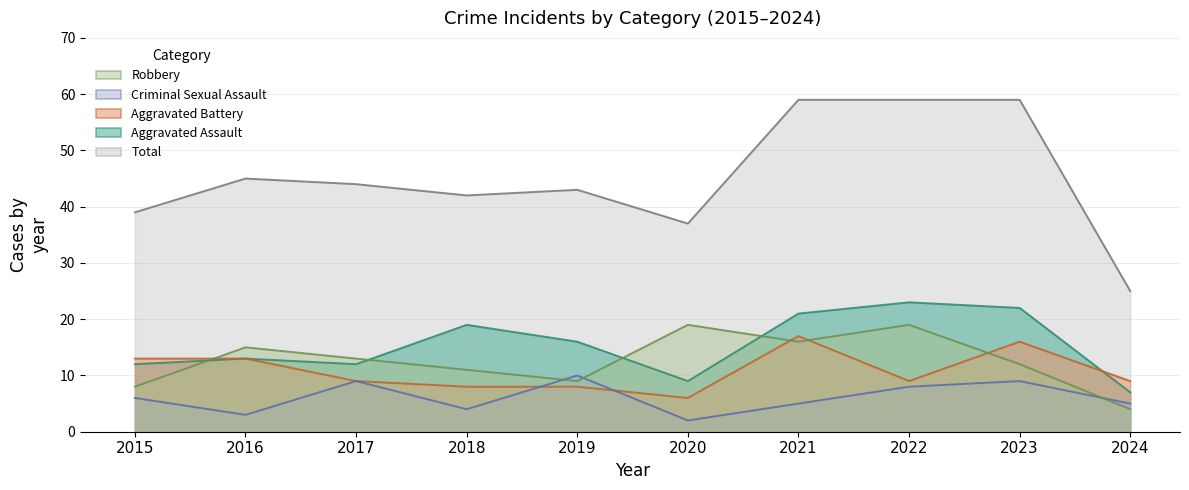

What are all the series names shown in the legend?

Aggravated Assault, Aggravated Battery, Criminal Sexual Assault, Robbery, Total